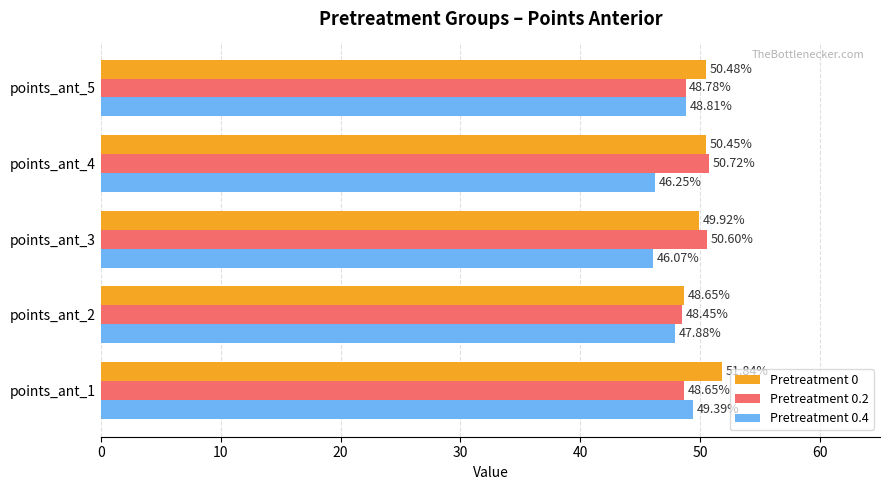

Which series has the widest spread of values?

Pretreatment 0.4